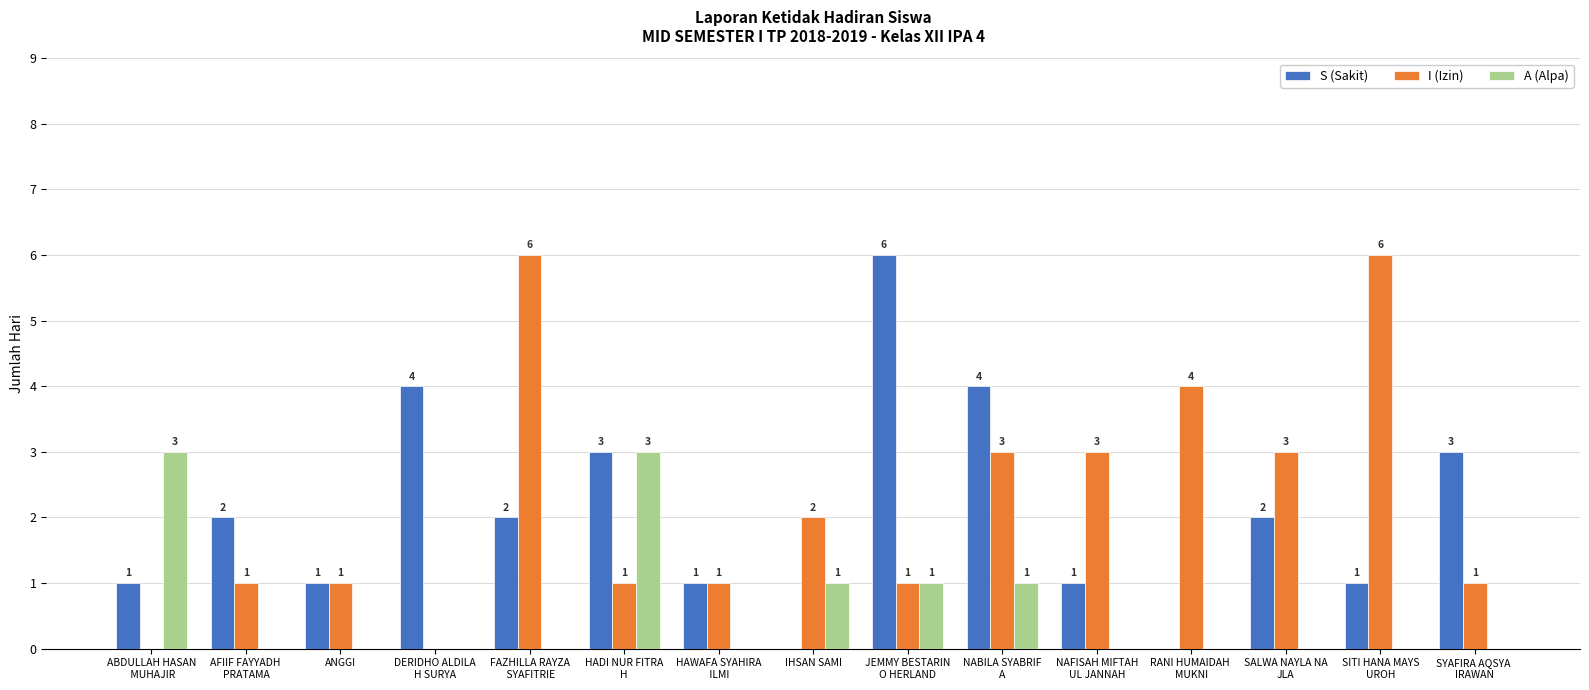

What is the sum of all A (Alpa) values?

9